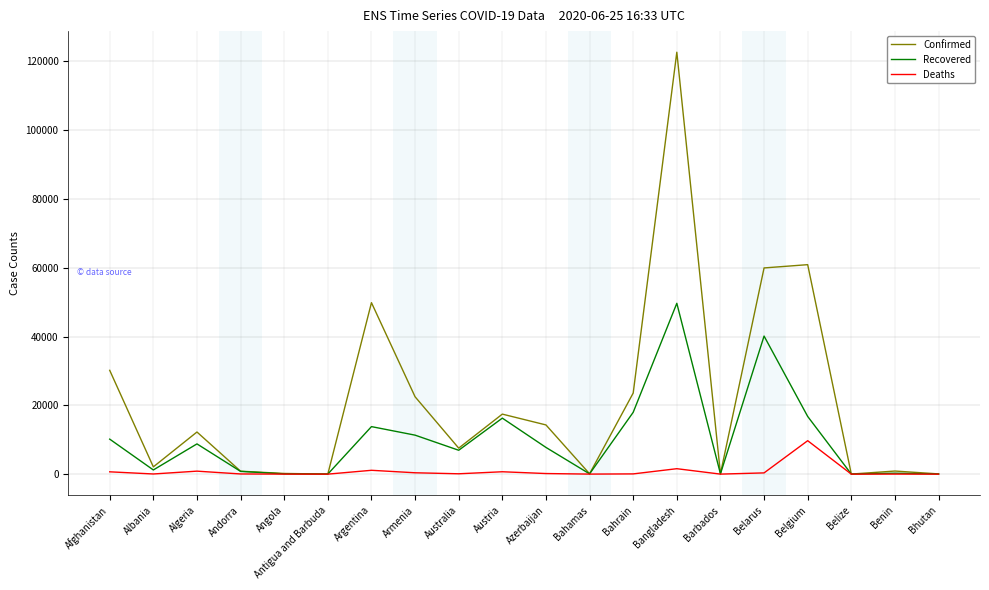

List the series in order of their overall mean, lowest first.

Deaths, Recovered, Confirmed